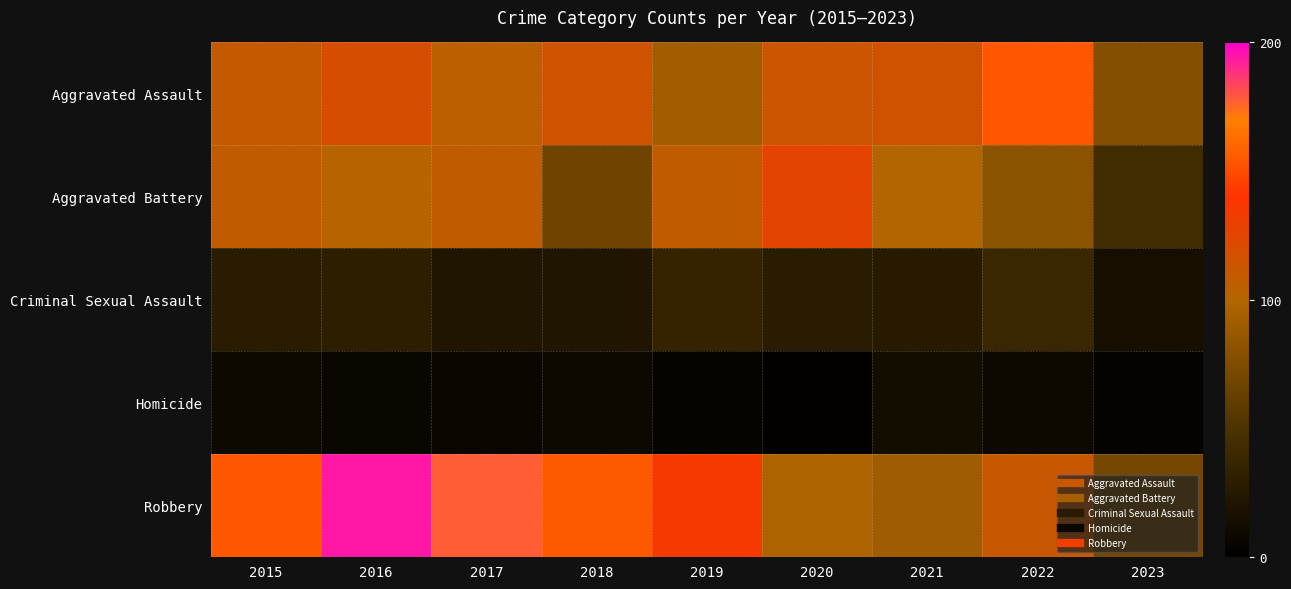

Reading left to right, what are all the values shown in this chart?

Aggravated Assault: 2015=110	2016=118	2017=105	2018=115	2019=92	2020=113	2021=115	2022=154	2023=77
Aggravated Battery: 2015=108	2016=102	2017=108	2018=67	2019=108	2020=126	2021=100	2022=81	2023=43
Criminal Sexual Assault: 2015=28	2016=30	2017=21	2018=21	2019=35	2020=28	2021=26	2022=38	2023=15
Homicide: 2015=9	2016=7	2017=8	2018=10	2019=5	2020=2	2021=13	2022=9	2023=4
Robbery: 2015=154	2016=194	2017=178	2018=155	2019=135	2020=97	2021=91	2022=111	2023=70